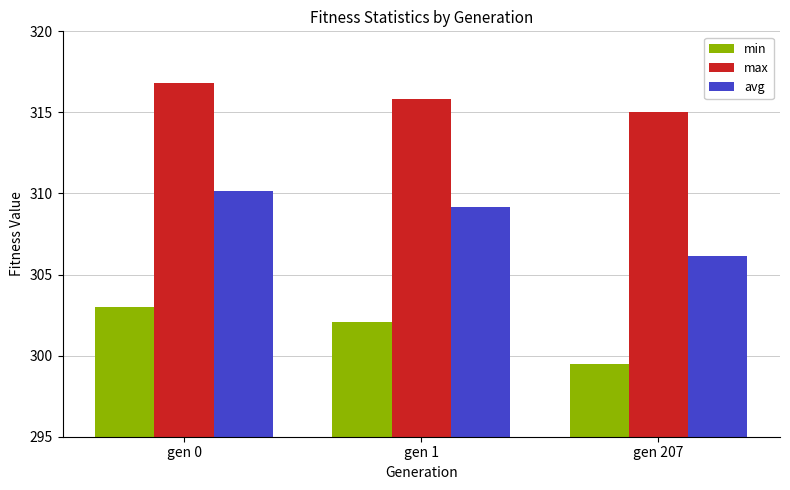

The max series shows 315.9 at gen 1. True or false?

True